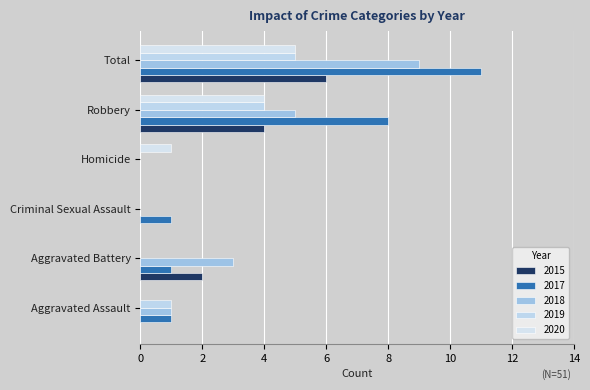

What is the difference between the second highest and second lowest values in the 2015 series?

4